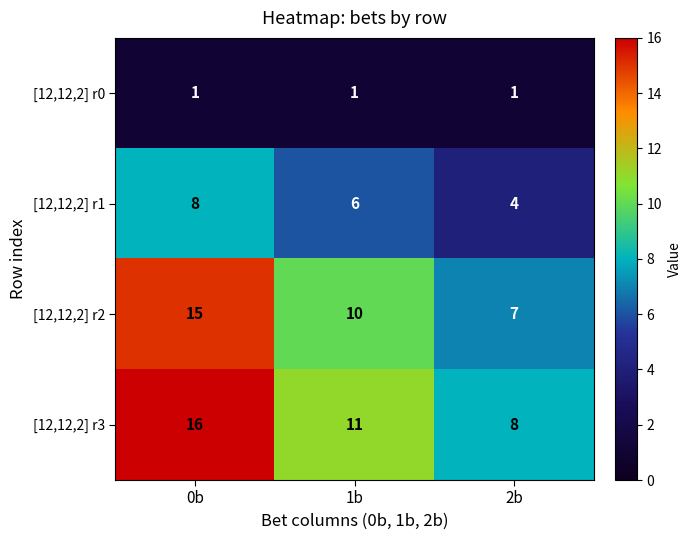

Which label corresponds to the largest value in the chart?

0b